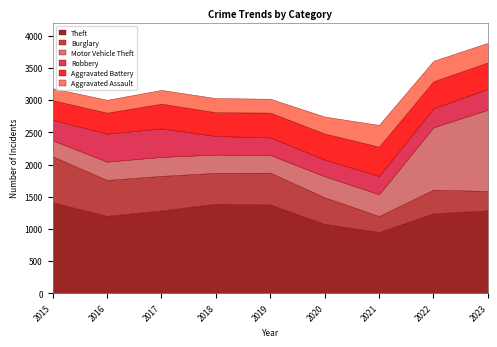

What is the difference between the Aggravated Assault values at 2021 and 2015?

152